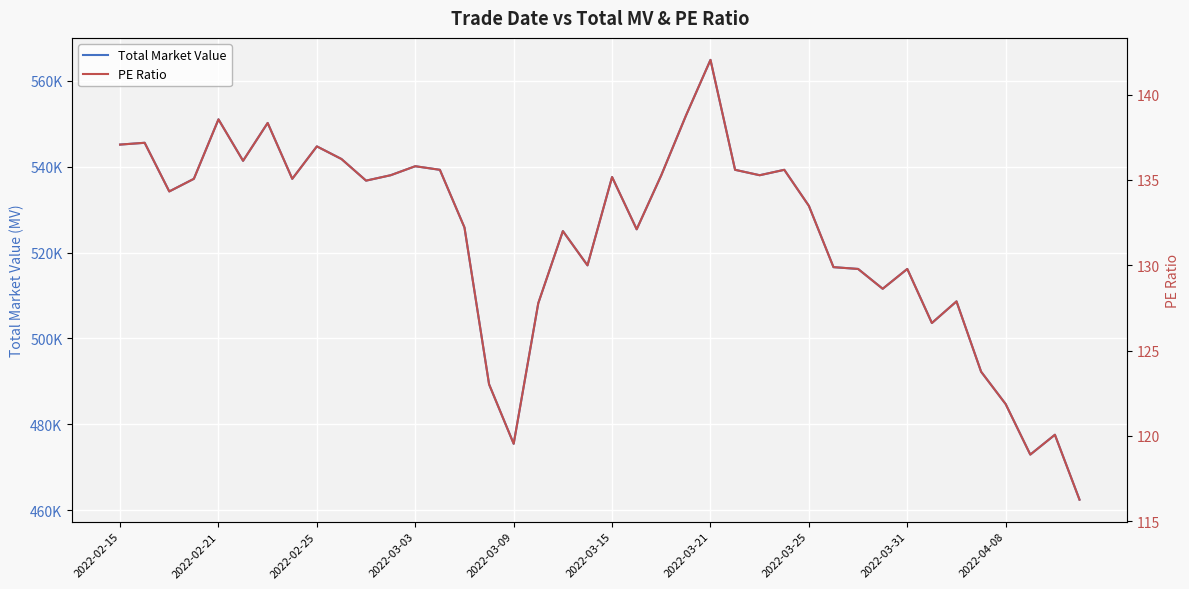

The value of Total Market Value at 2022-04-08 is 484680.0. True or false?

True